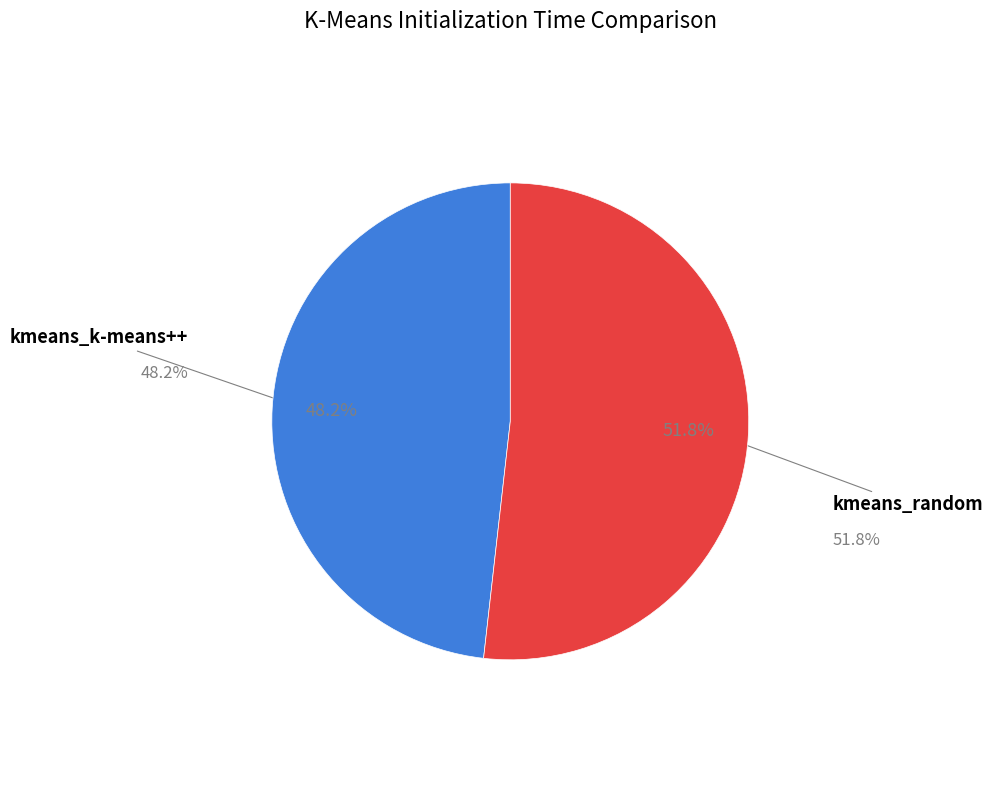

Between kmeans_random and kmeans_k-means++, which is larger?

kmeans_random